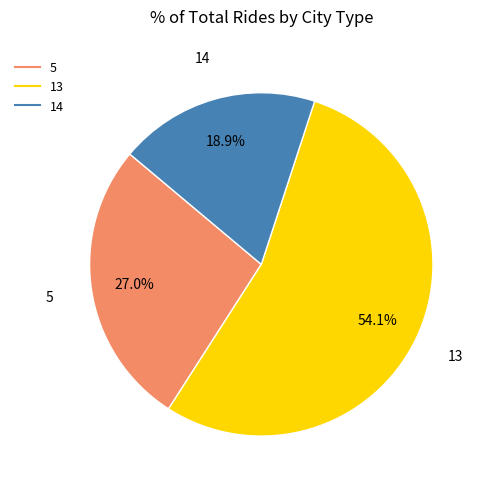

How many segments does this pie chart have?

3